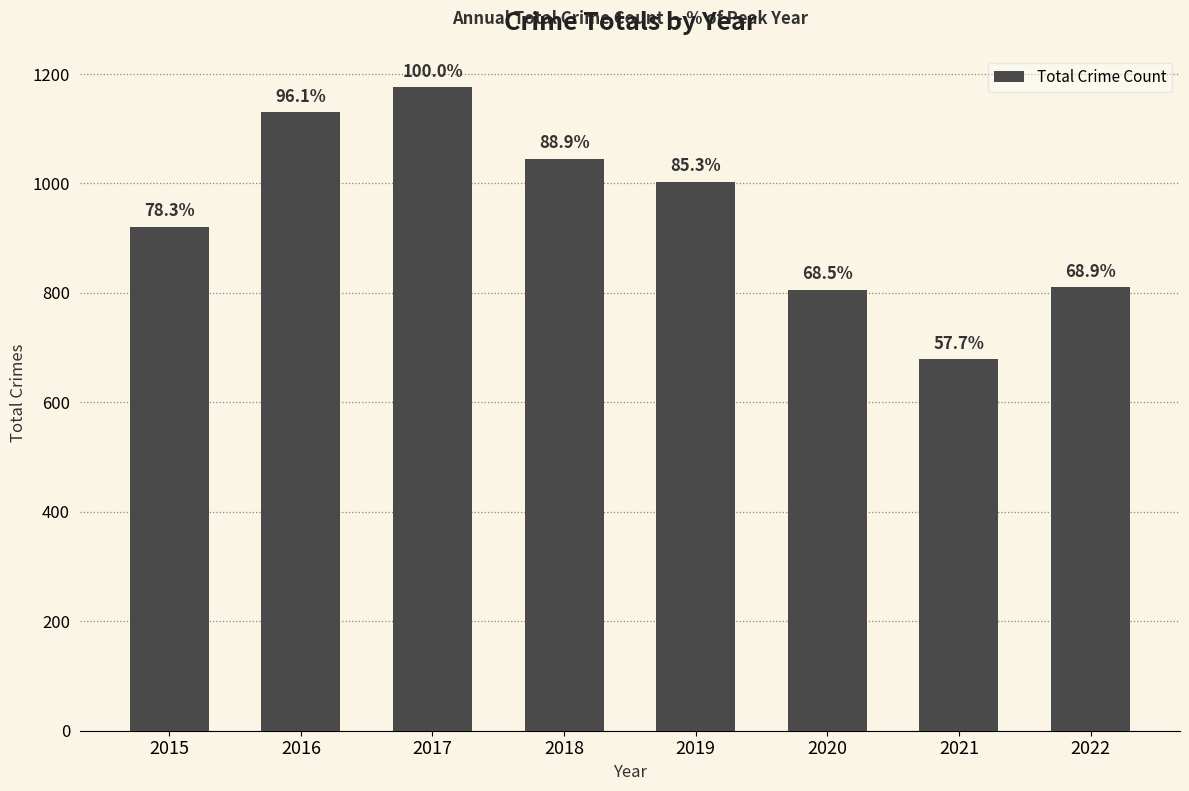

List the labels in order of value, smallest first.

2021, 2020, 2022, 2015, 2019, 2018, 2016, 2017